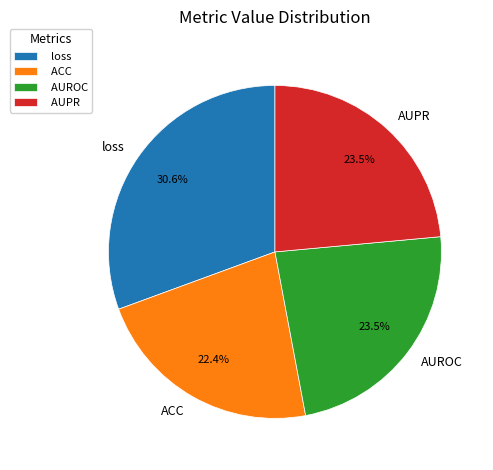

Which slice is the smallest?

ACC